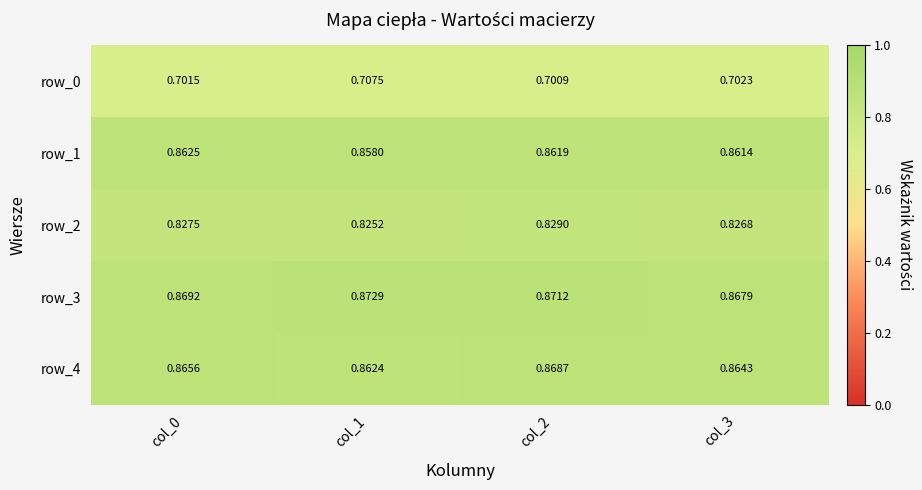

What value does the row_1 series have at col_0?

0.9